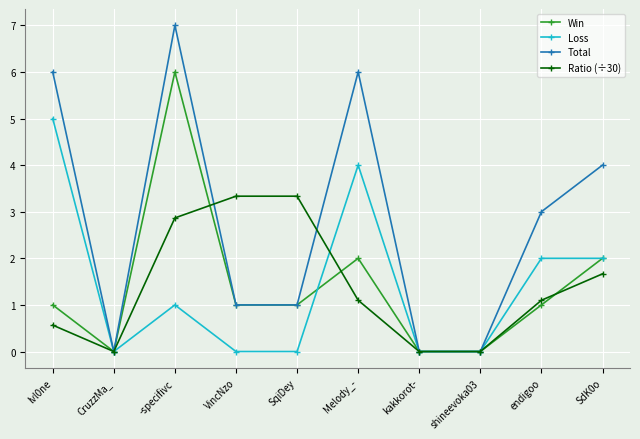

Where is the first local minimum for Loss?

CruzzMa_